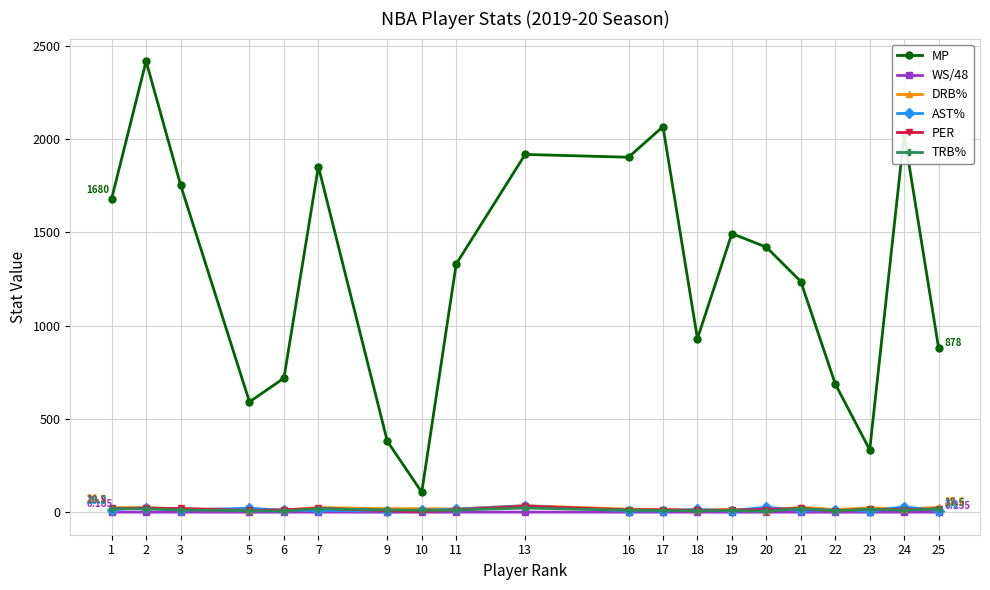

True or false: AST% has more than 2 points higher than both neighbors.

True